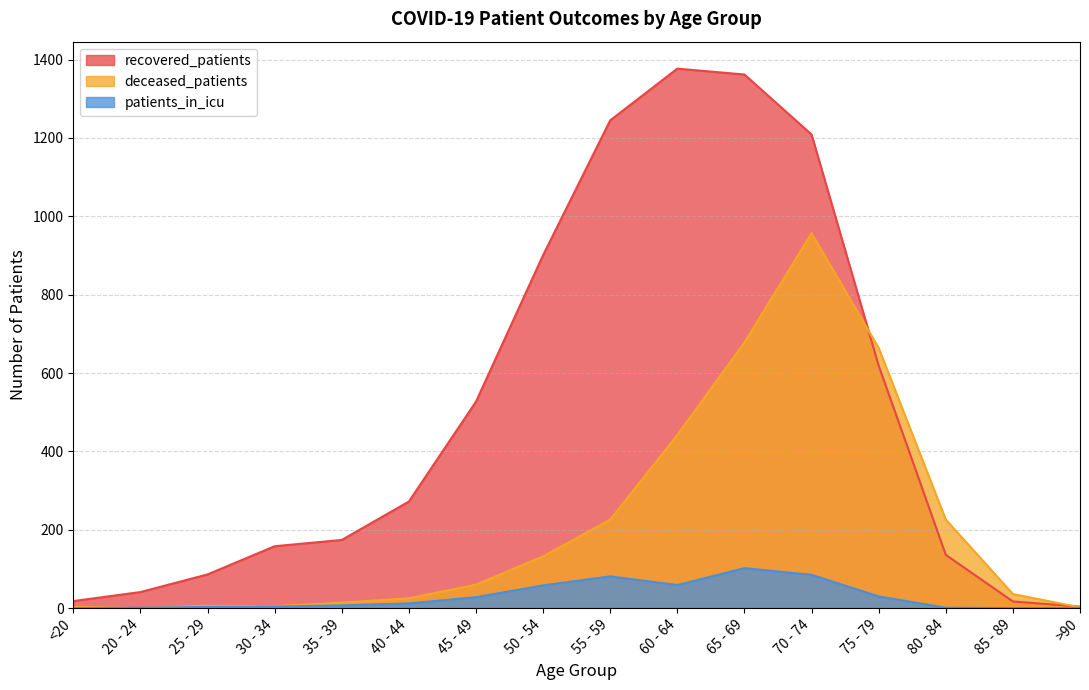

What is the approximate value of deceased_patients at 85 - 89, to the nearest 10?

40